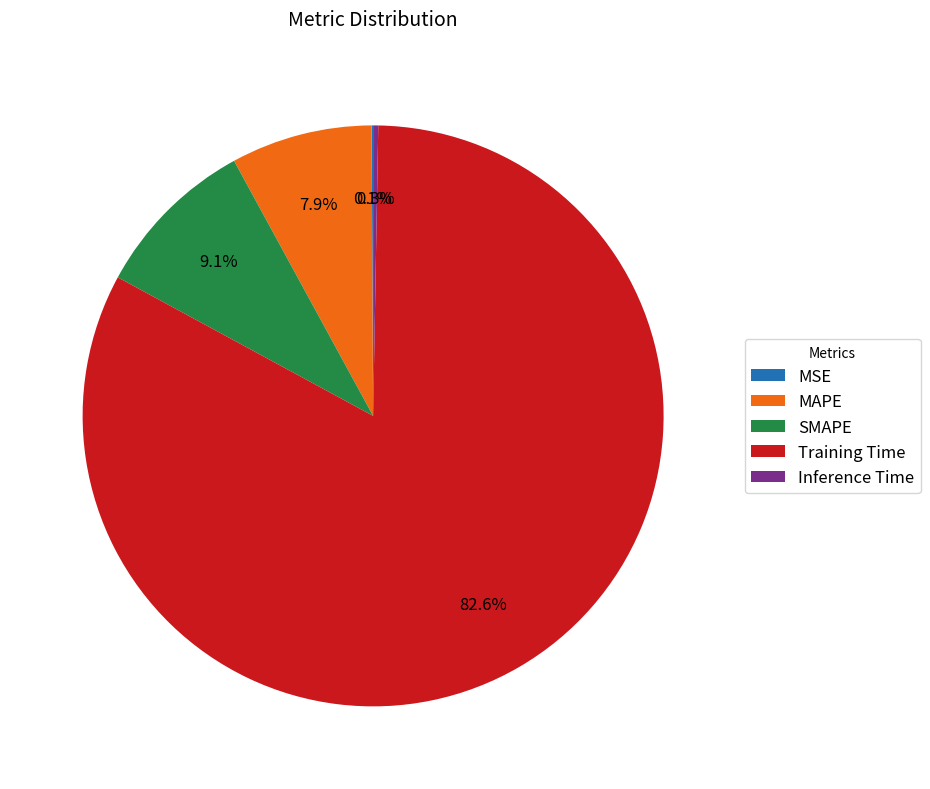

Which category has the biggest portion of the pie?

Training Time